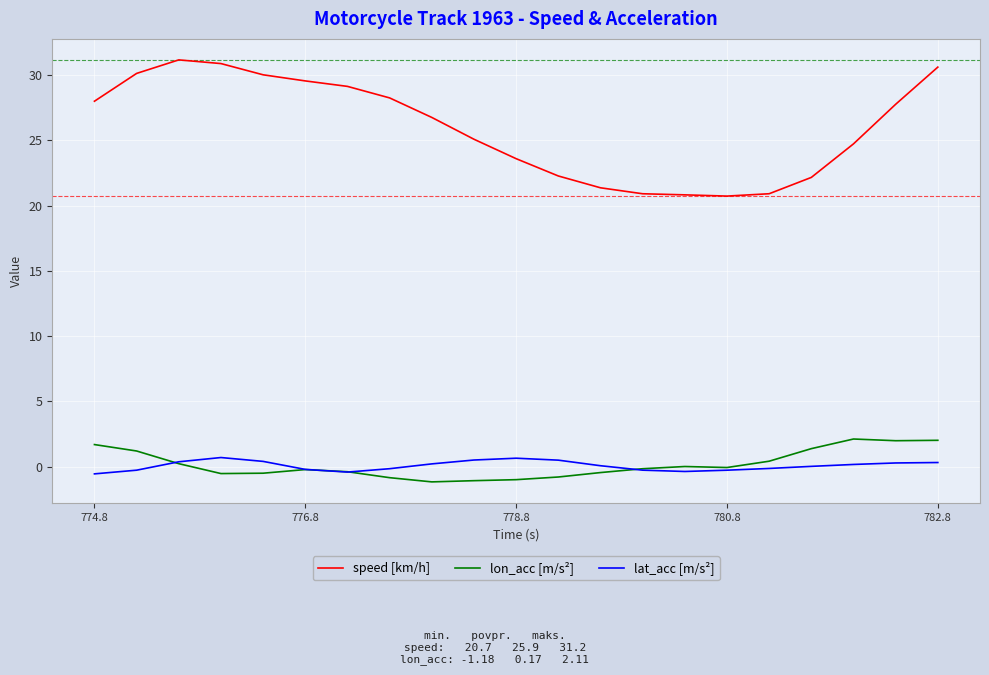

True or false: lon_acc [m/s²] and speed [km/h] cross at least once.

False